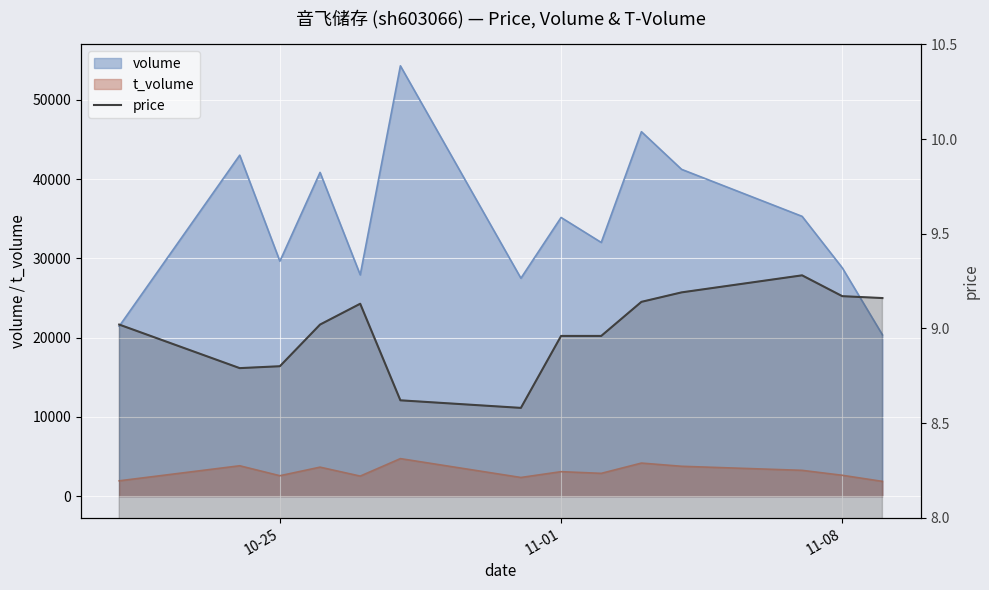

Reading right to left, transcribe all the data shown in this chart.

9.2	9.2	9.3	9.2	9.1	9.0	9.0	8.6	8.6	9.1	9.0	8.8	8.8	9.0